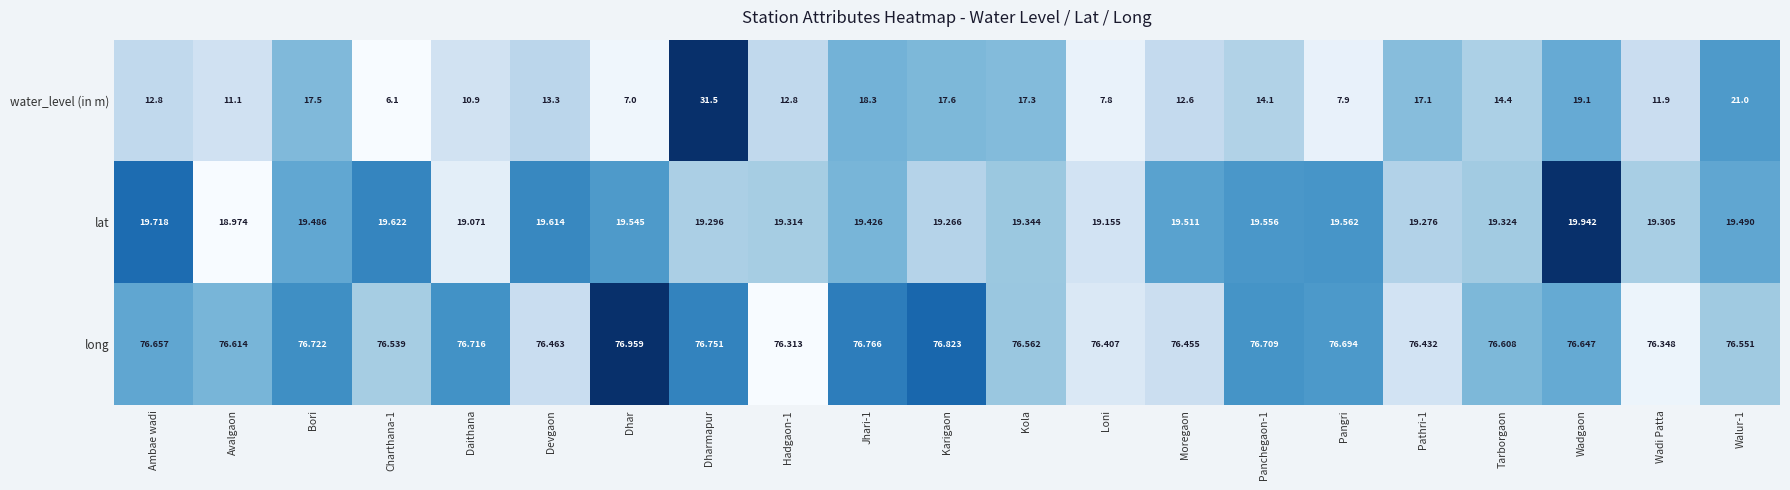

Which series has the largest total across all categories?

long